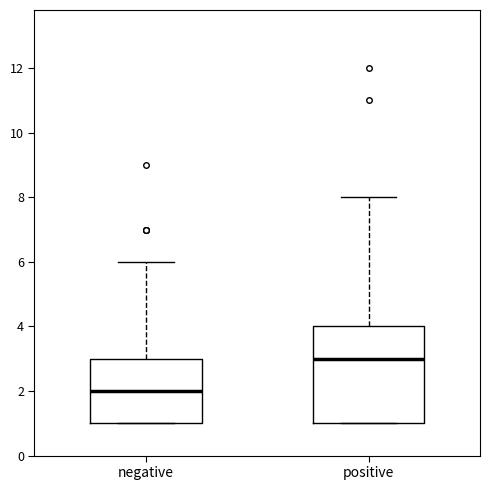

Which box is the tallest, from its lower edge to its upper edge?

positive